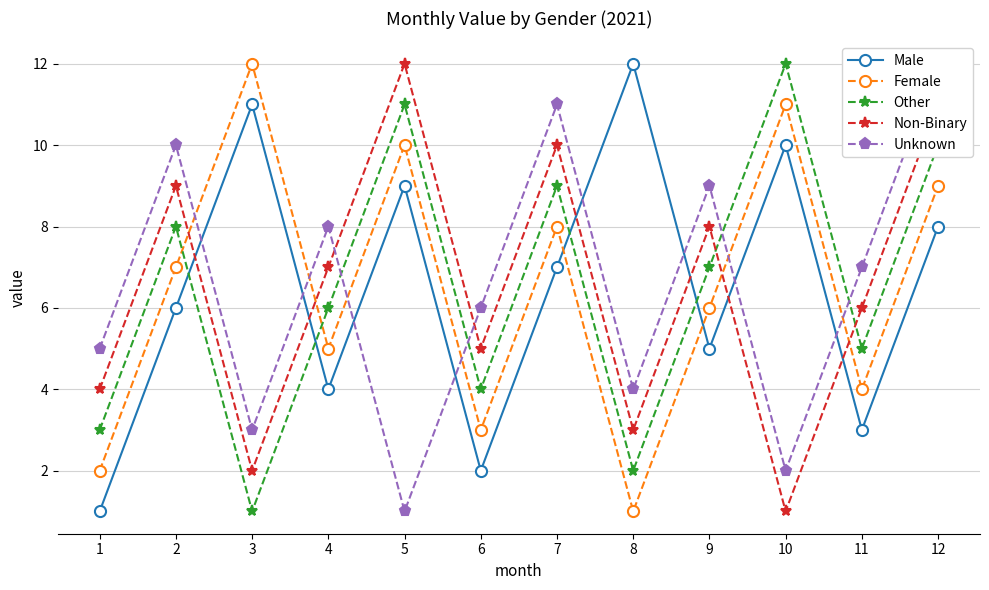

The Female series shows 6 at 9. True or false?

True